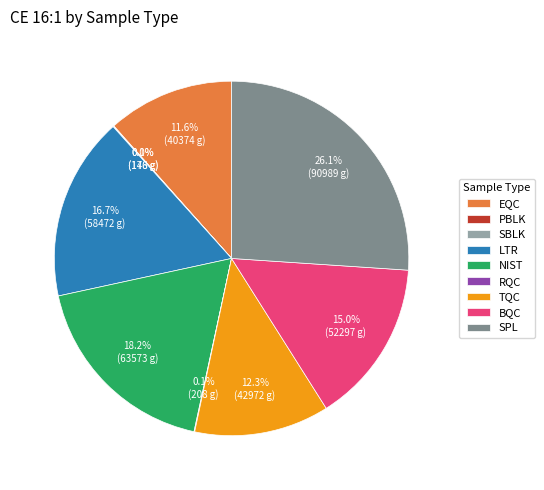

Which has a higher value, NIST or TQC?

NIST